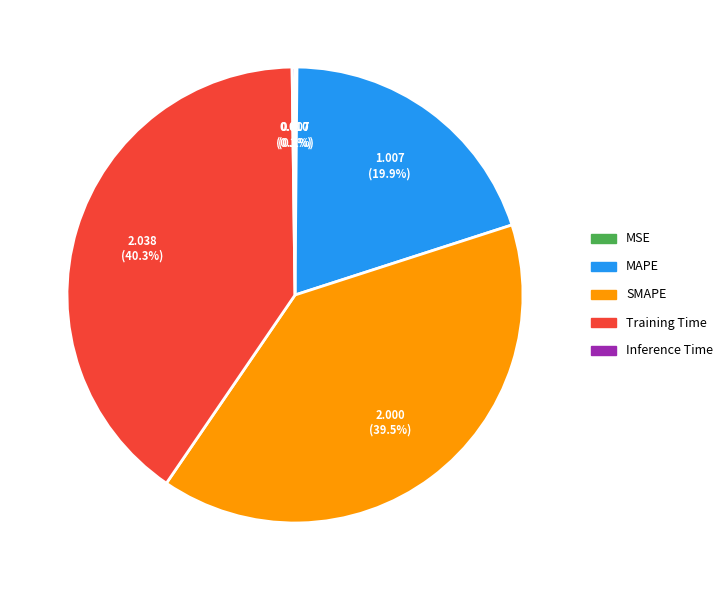

Which has a higher value, MAPE or Training Time?

Training Time